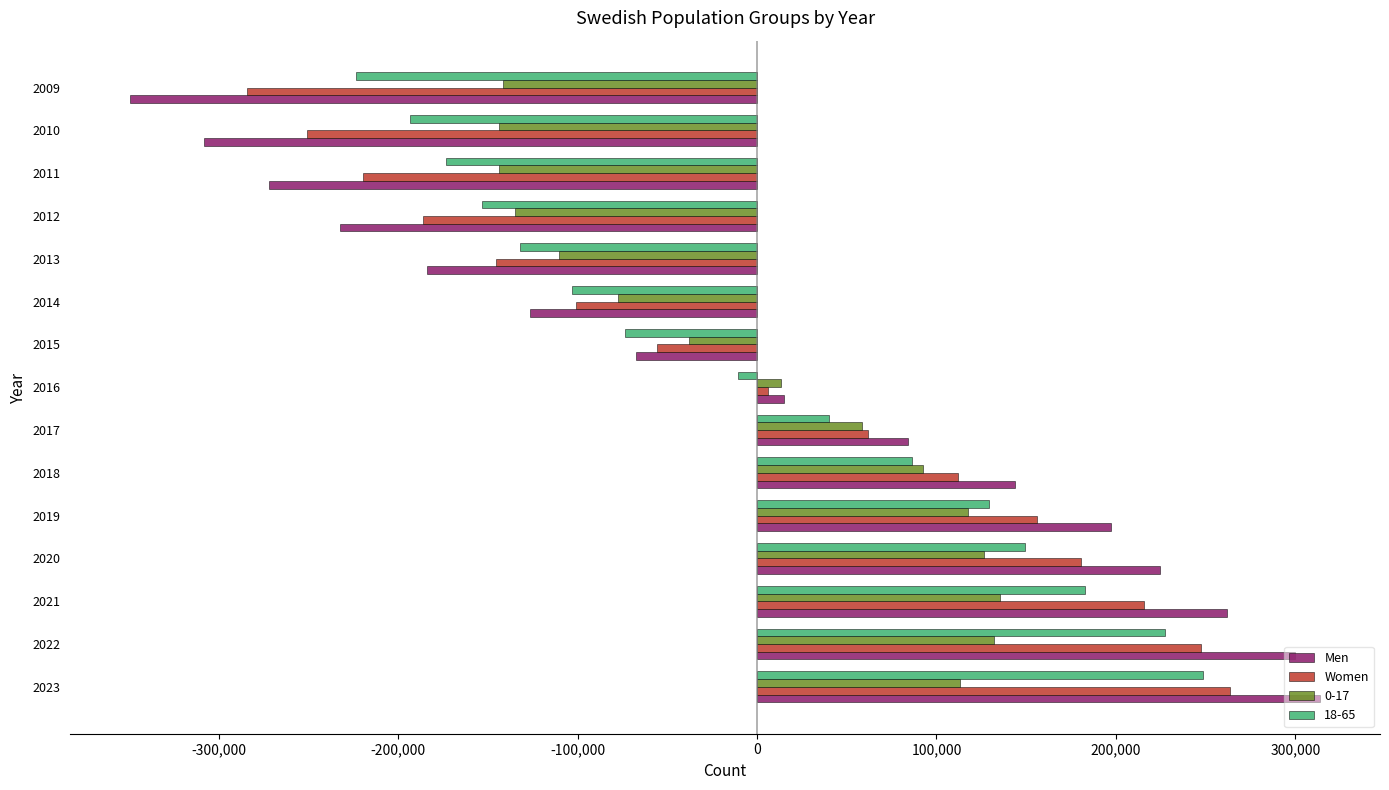

What is the total value across all series at 2015?

-234957.3